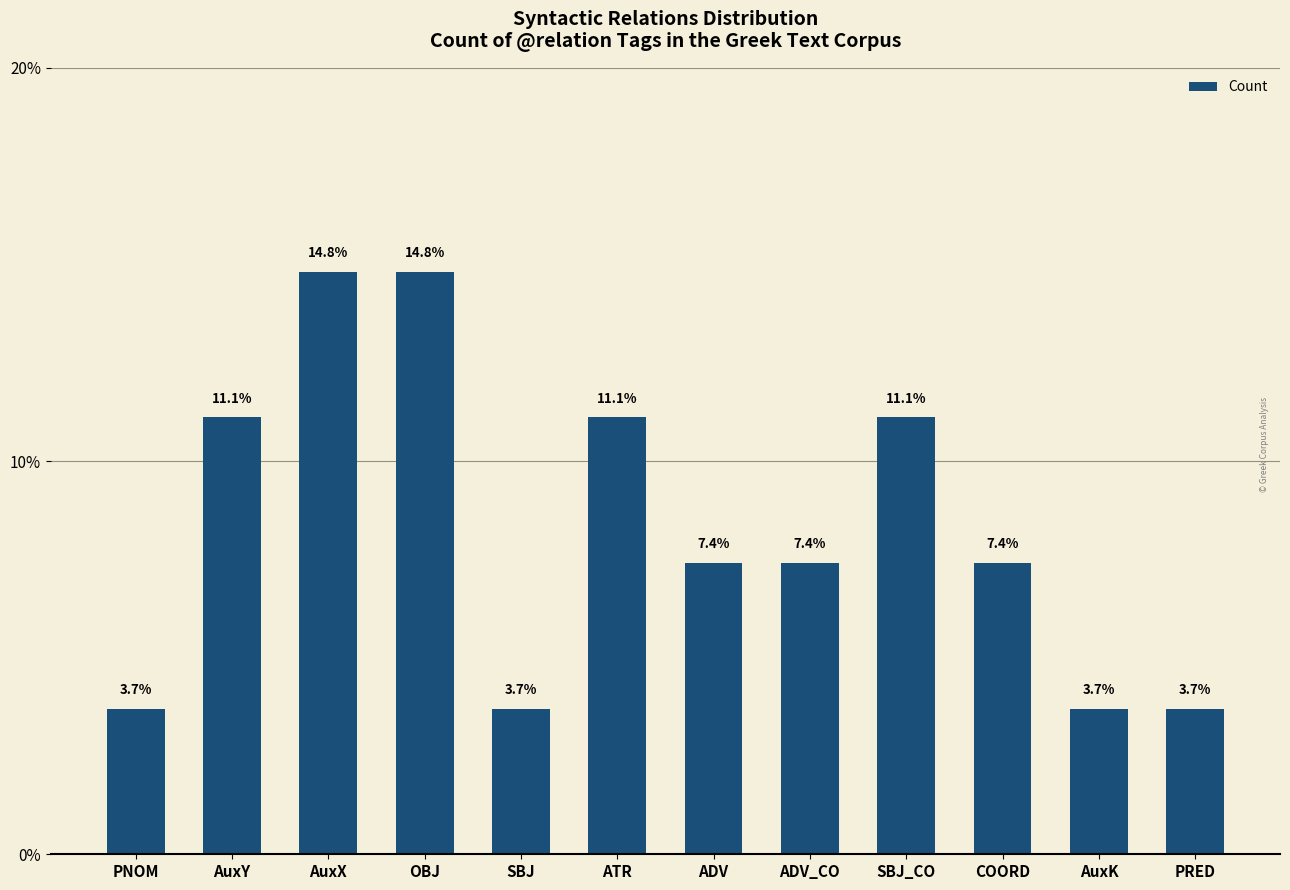

How many data points does each series have?

12